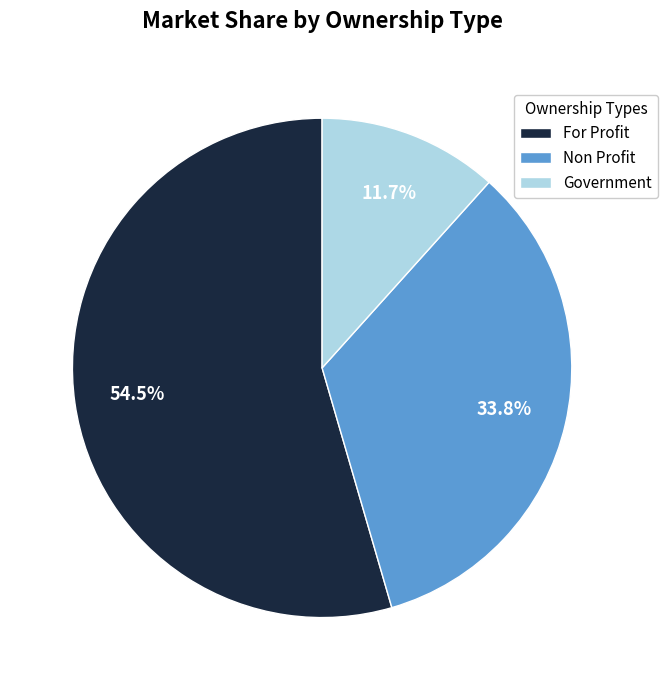

Rank the categories by value from lowest to highest.

Government, Non Profit, For Profit